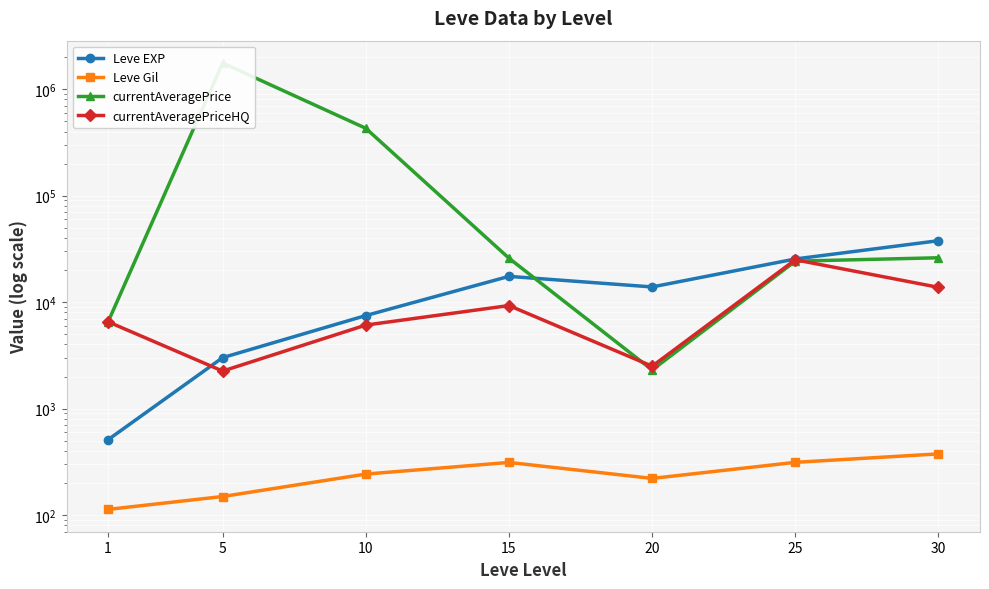

How many interior local peaks does the Leve EXP series have?

1